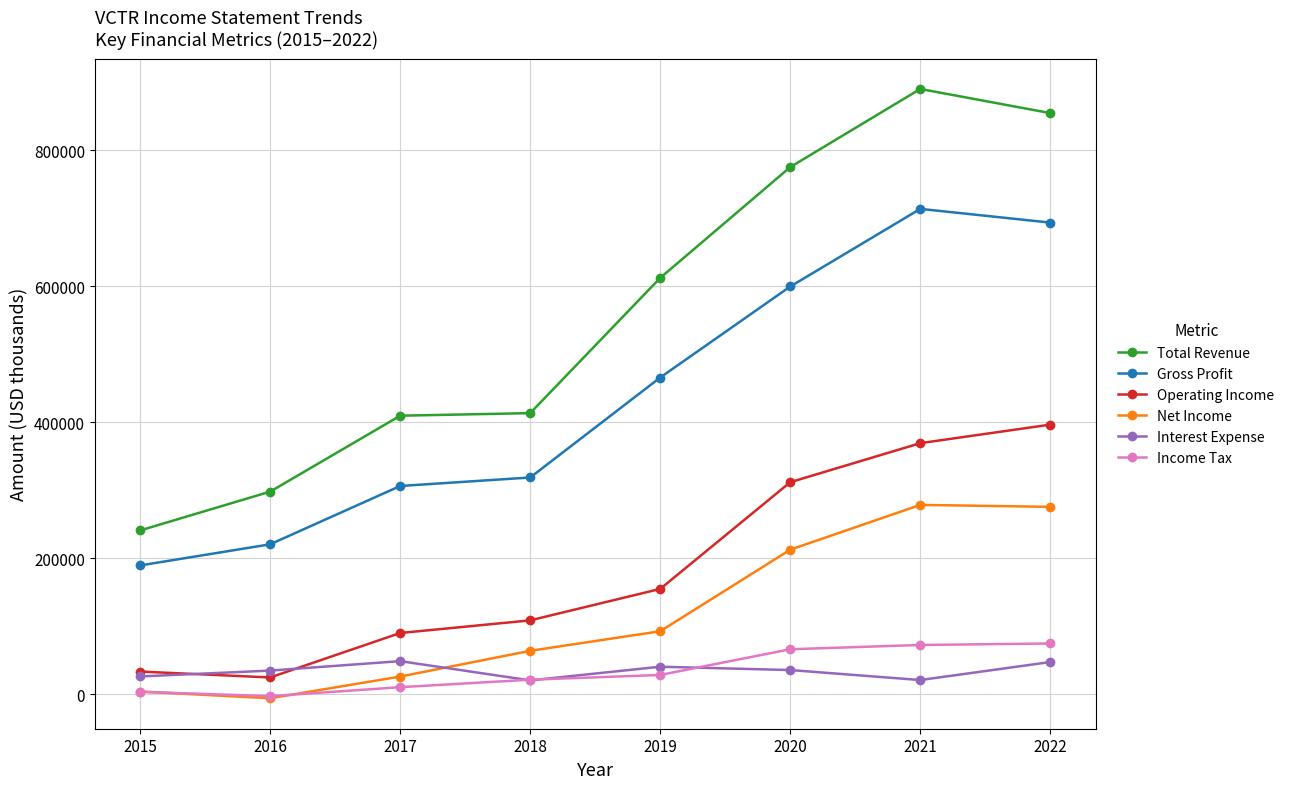

How many categories are shown in the chart?

8